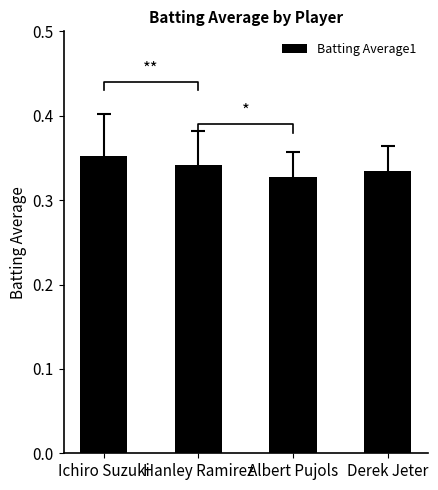

Between Ichiro Suzuki and Derek Jeter, which is larger?

Ichiro Suzuki